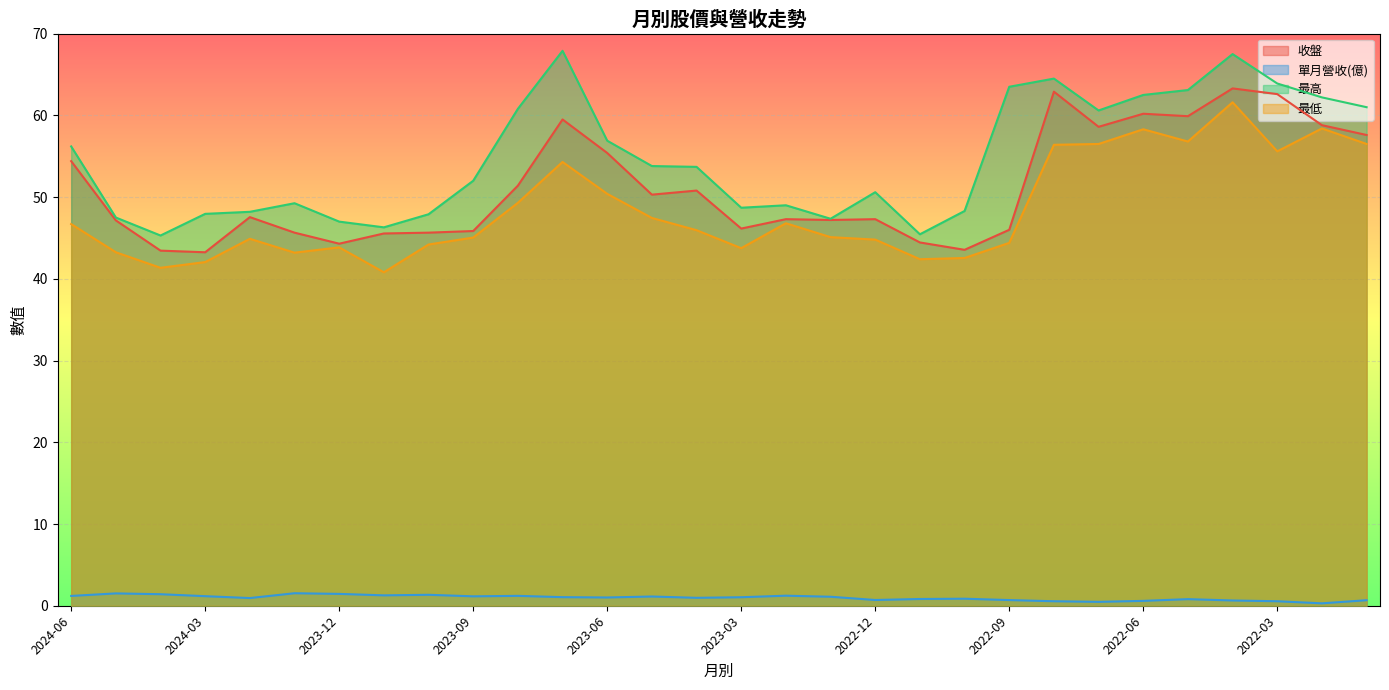

What is the value of the 最低 point at the 1st from the left?

46.7